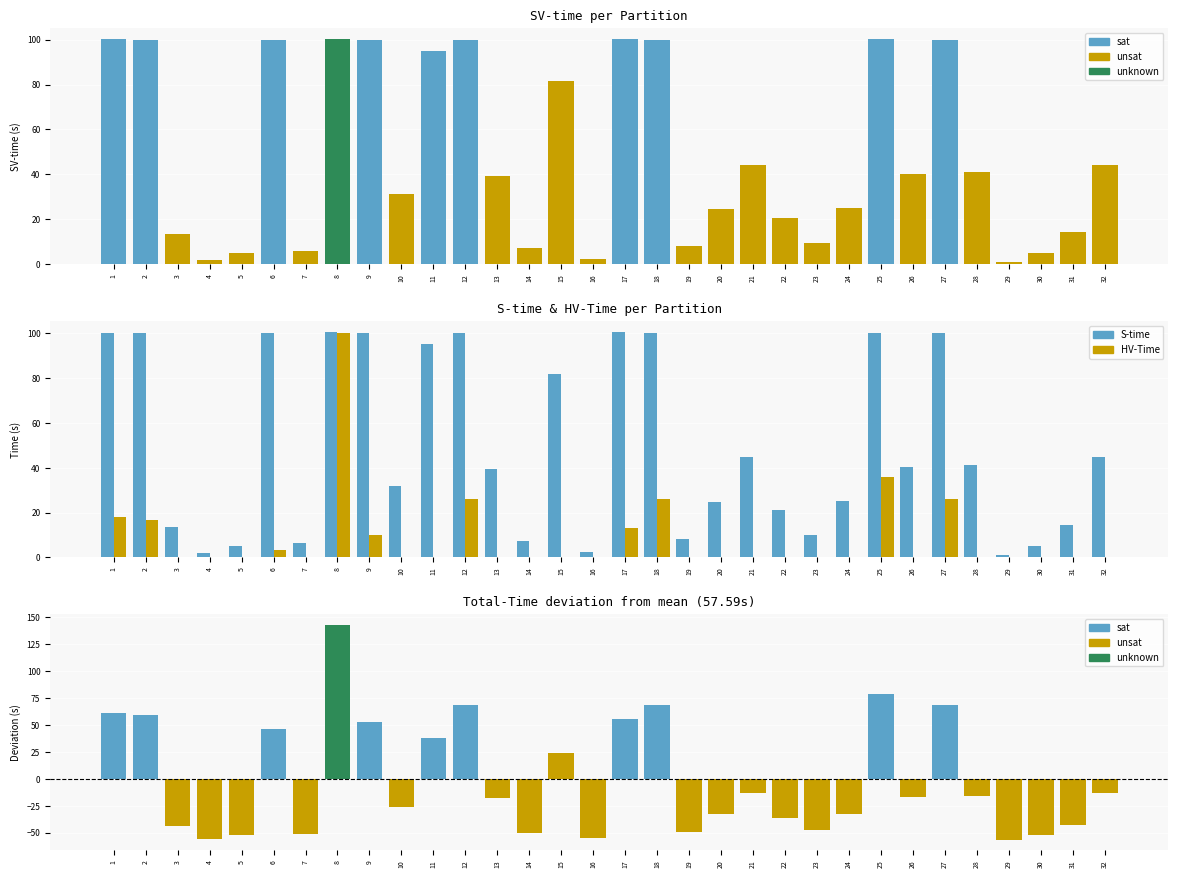

At which label is HV-Time closest to 50?

25